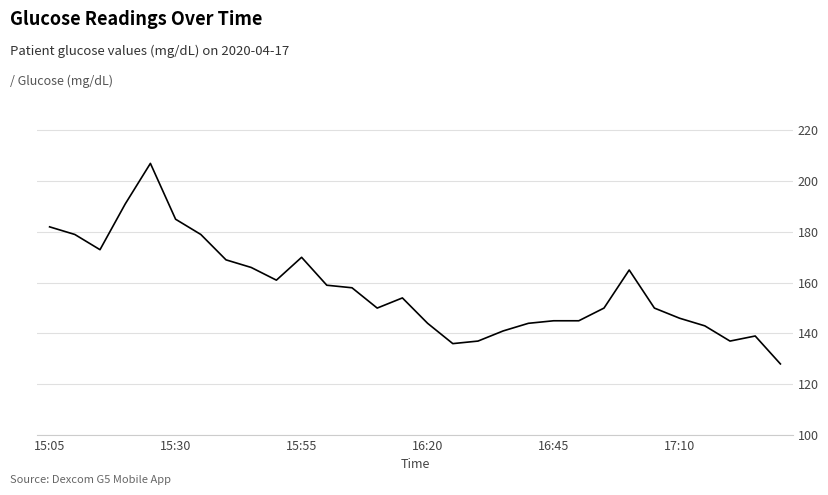

What is the smallest value displayed?

128